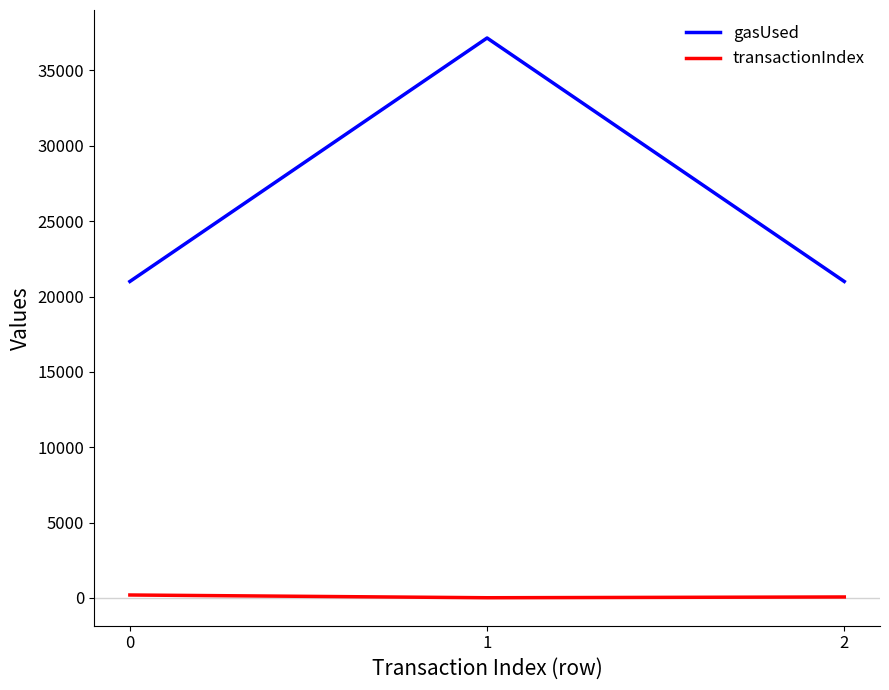

True or false: gasUsed has a value of 28066 at 2.

False